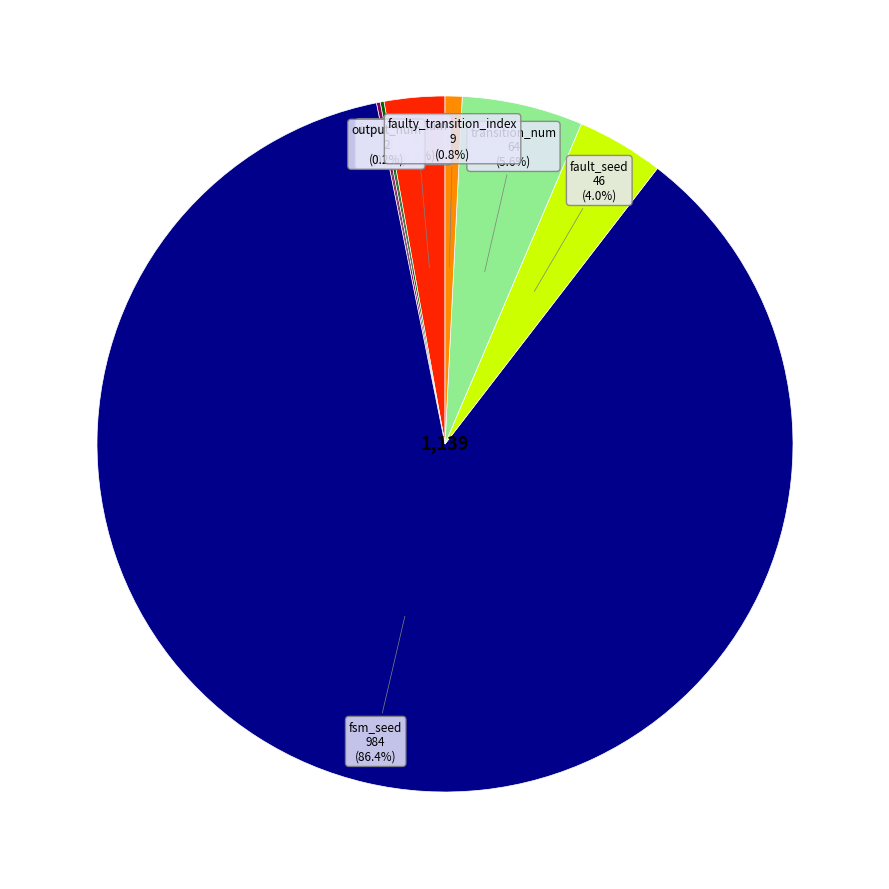

Is there any slice that represents more than half of the pie?

Yes